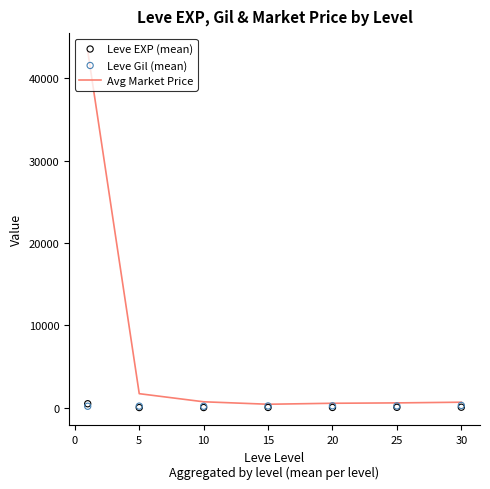

The value of Avg Market Price at 5 is 1690.0. True or false?

True